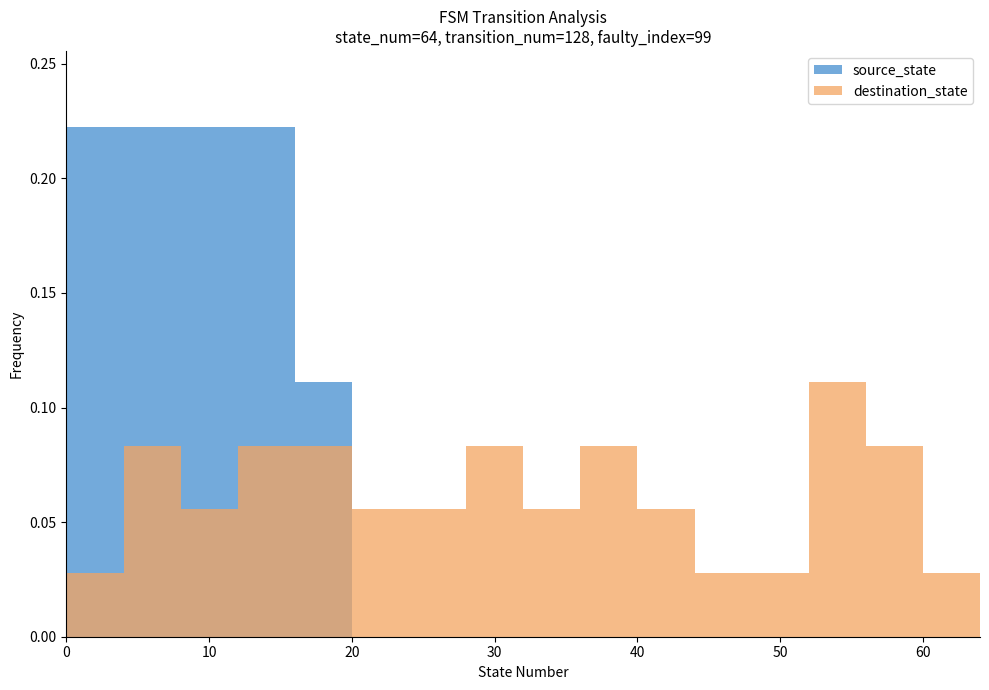

Reading left to right, list all the values displayed in this chart.

source_state: 0.2	0.2	0.2	0.2	0.1	0.0	0.0	0.0	0.0	0.0	0.0	0.0	0.0	0.0	0.0	0.0
destination_state: 0.0	0.1	0.1	0.1	0.1	0.1	0.1	0.1	0.1	0.1	0.1	0.0	0.0	0.1	0.1	0.0